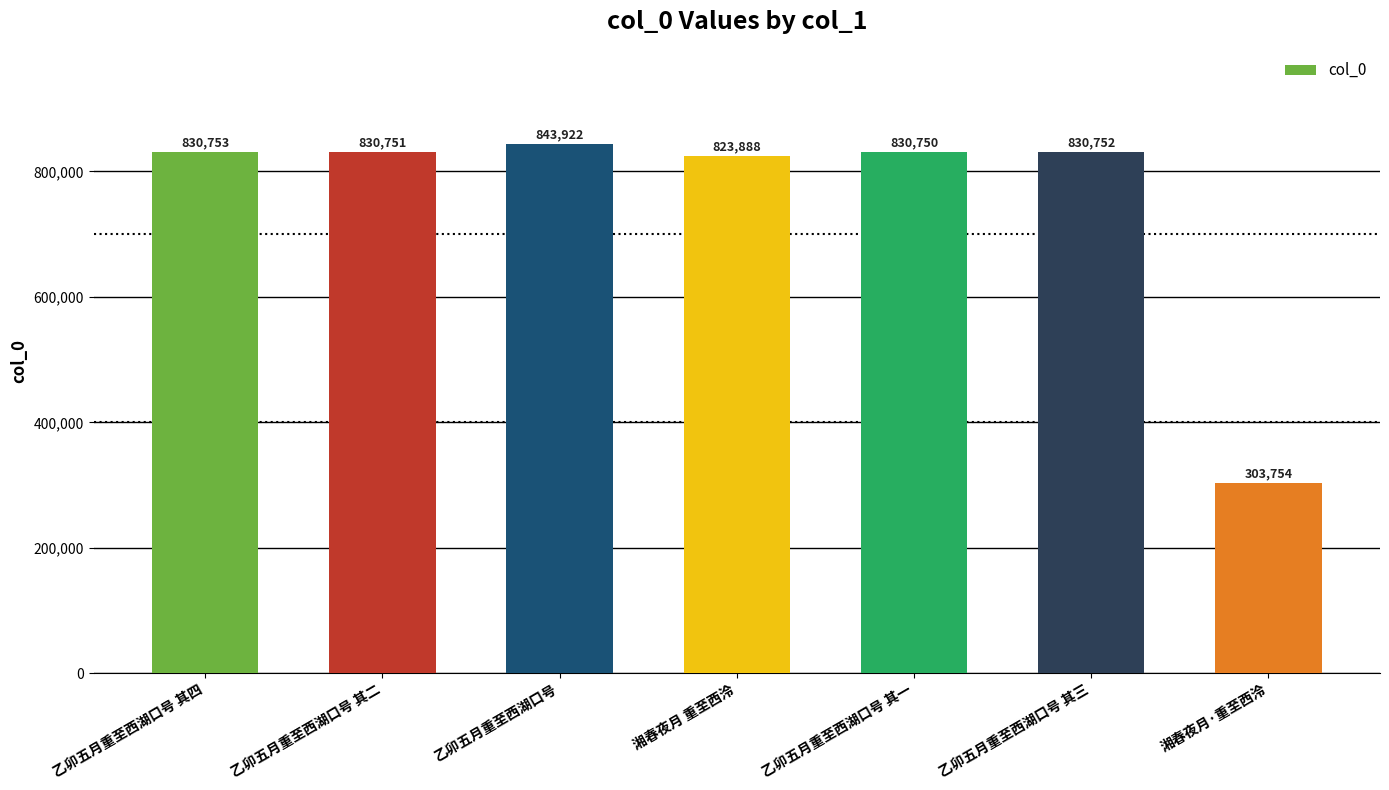

Which has a higher value, 湘春夜月 重至西泠 or 乙卯五月重至西湖口号 其三?

乙卯五月重至西湖口号 其三